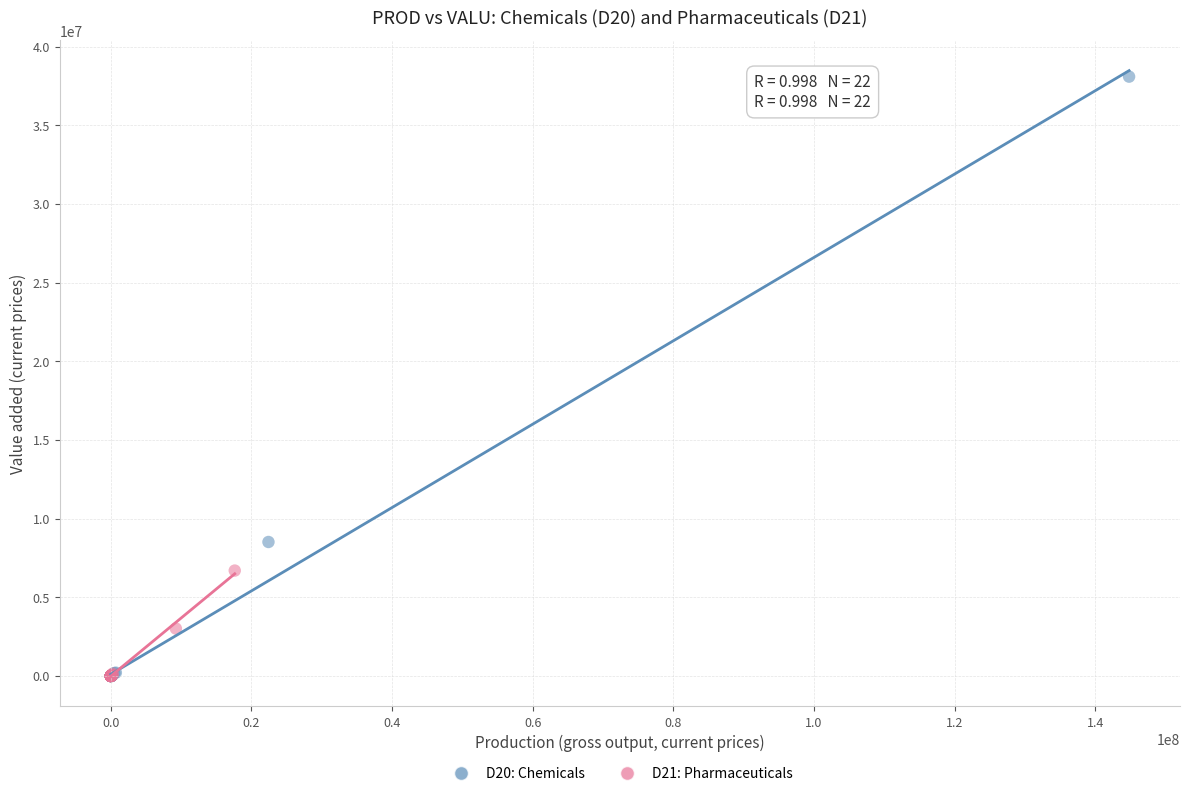

Which series reaches the maximum Y coordinate?

D20: Chemicals